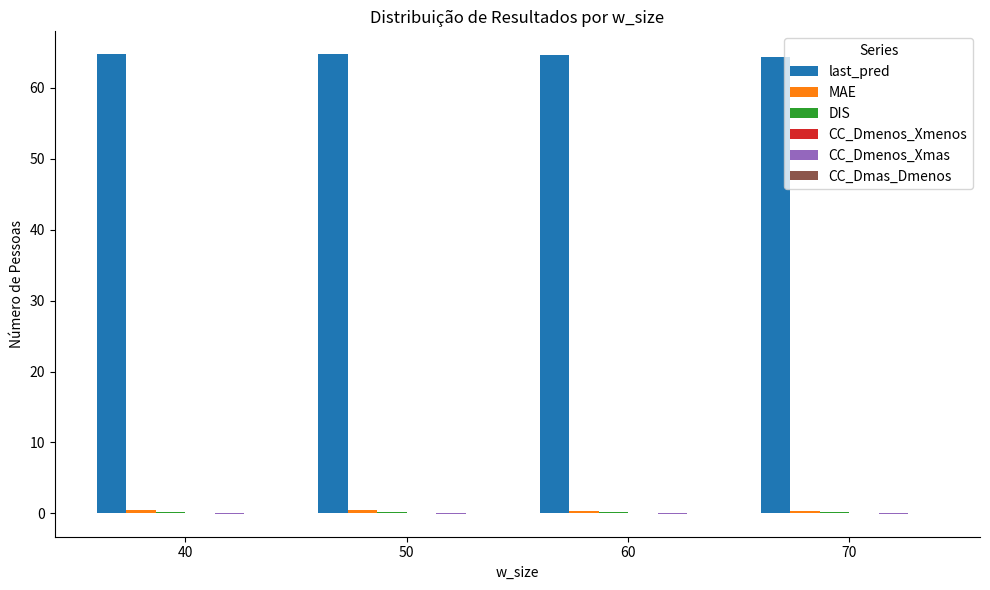

What is the sum of all last_pred values?

258.5